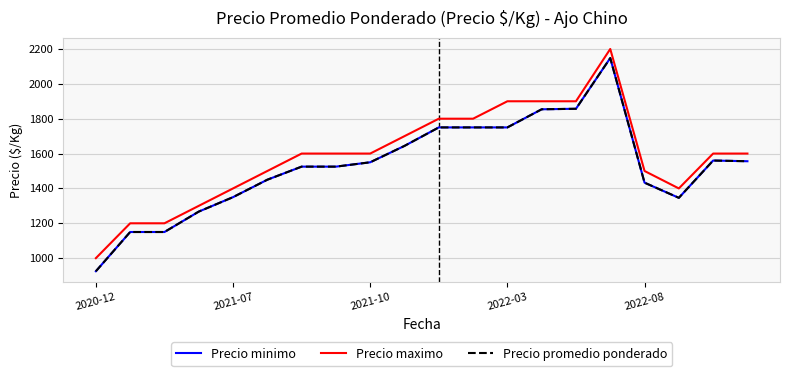

Is this an area chart (filled region under the line)?

No